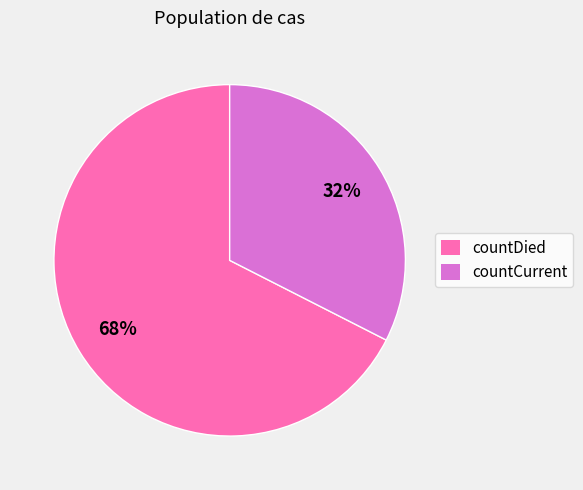

What percentage is the countDied slice, to the nearest percent?

68%